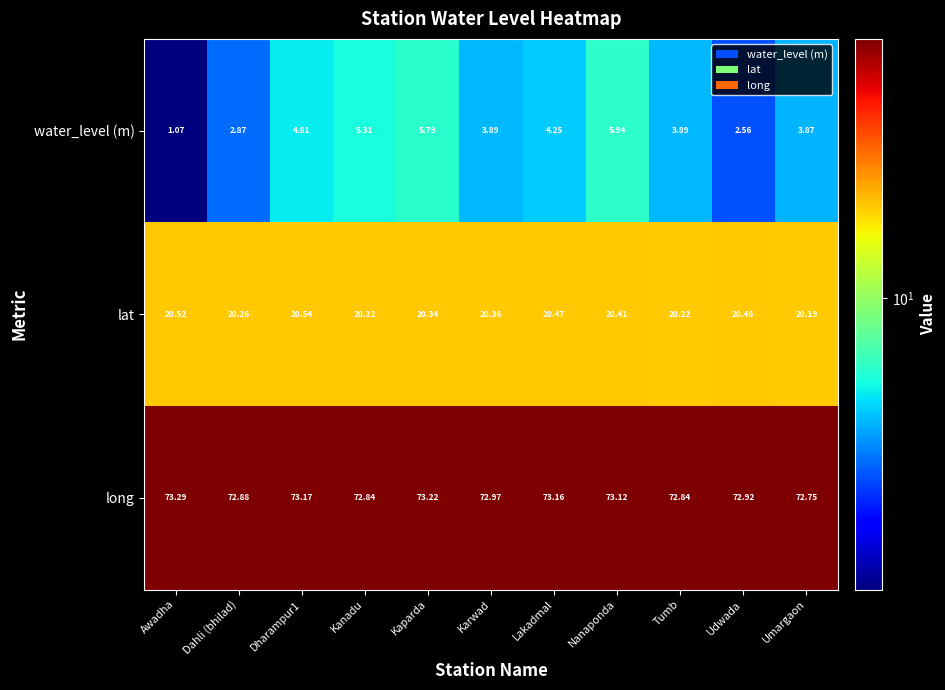

Where is lat nearest to the value 20?

Umargaon